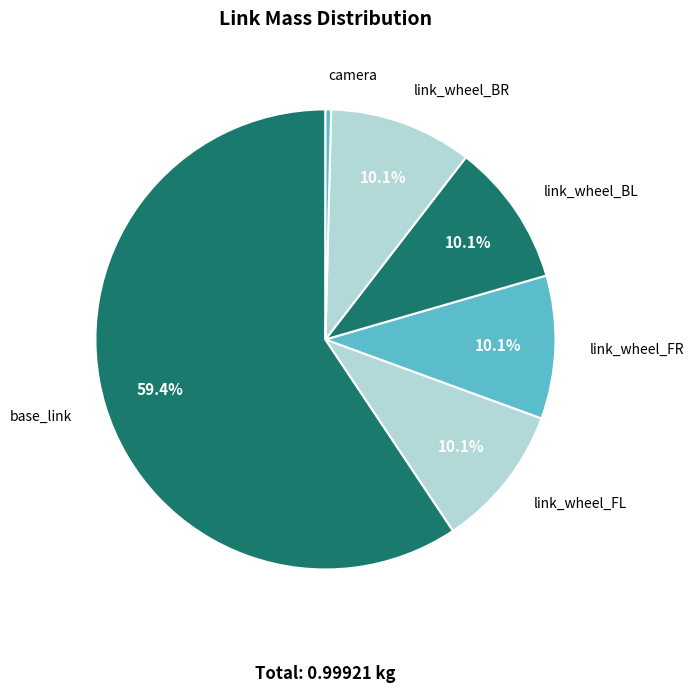

Is there a majority slice in this chart?

Yes